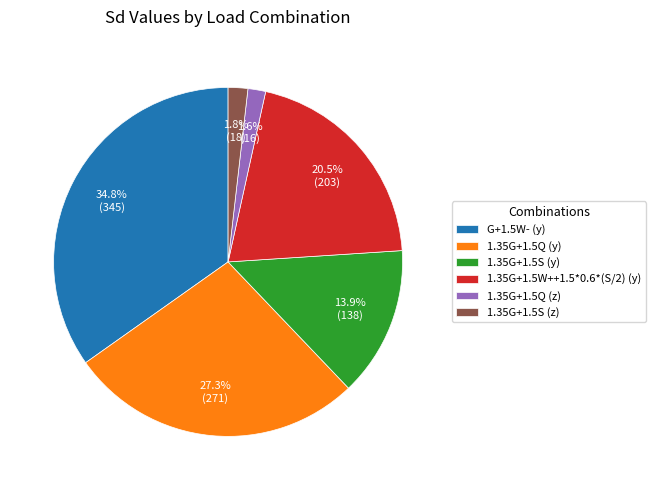

What is the largest slice in the pie chart?

G+1.5W- (y)